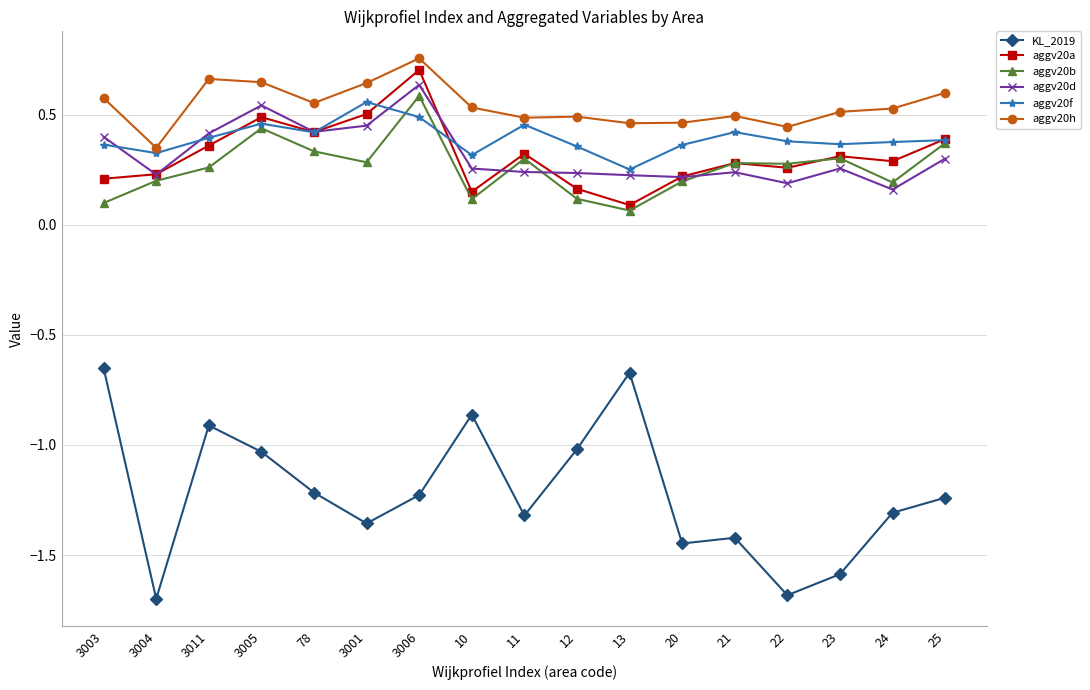

In aggv20a, how many points are lower than both neighbors (excluding endpoints)?

5